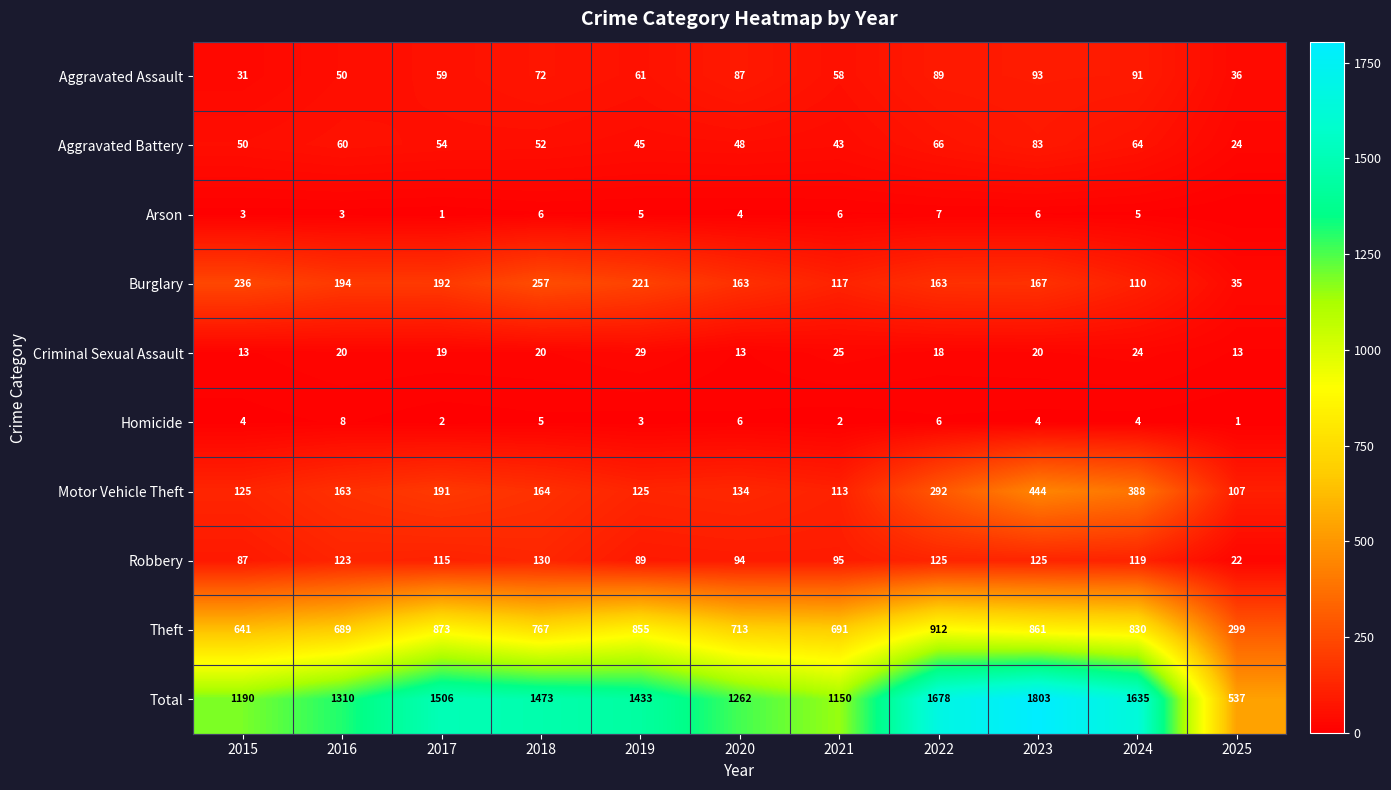

At which label does Total first exceed 1433?

2017